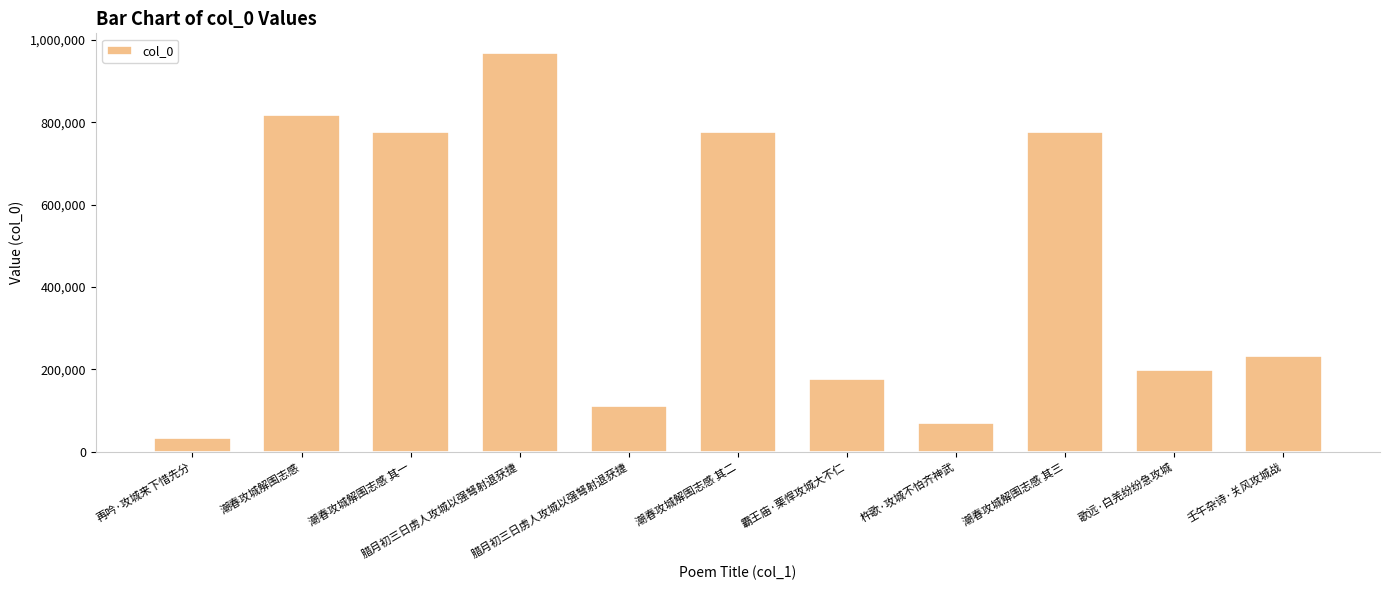

Does the chart contain any negative values?

No